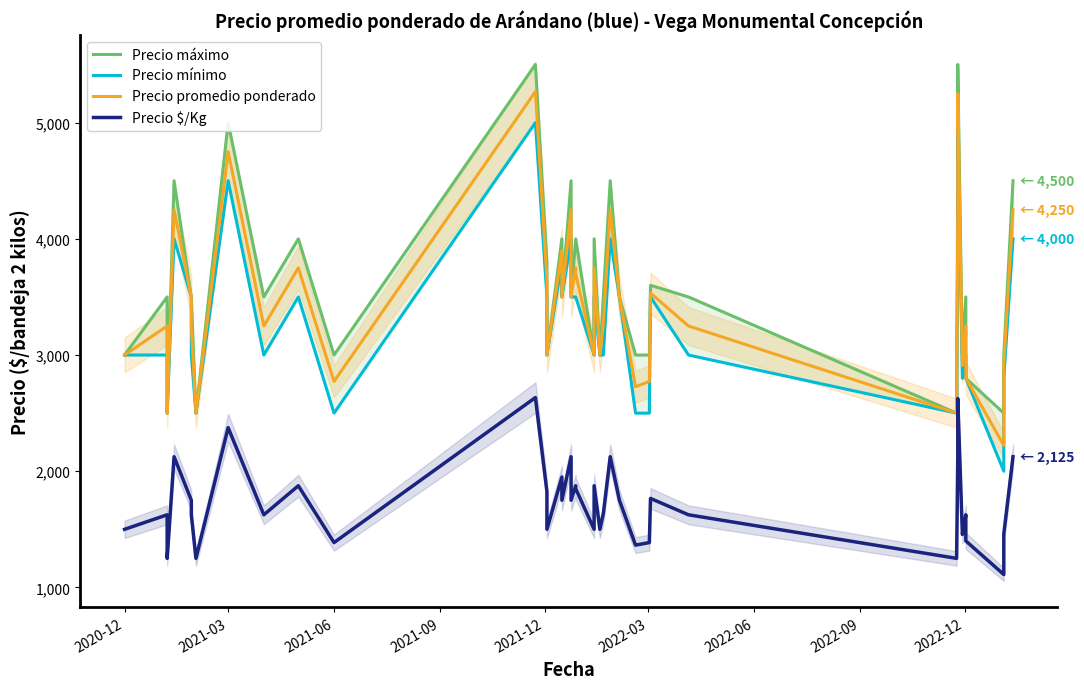

True or false: Precio promedio ponderado and Precio mínimo cross at least once.

False